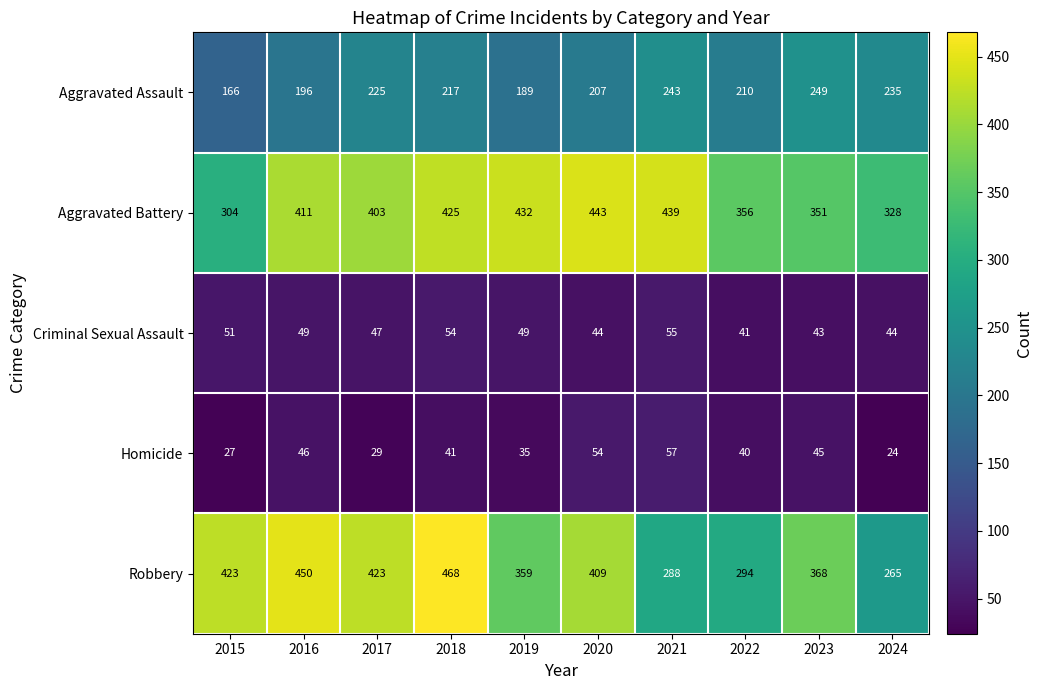

Rank the series at 2016 from lowest to highest value.

Homicide, Criminal Sexual Assault, Aggravated Assault, Aggravated Battery, Robbery